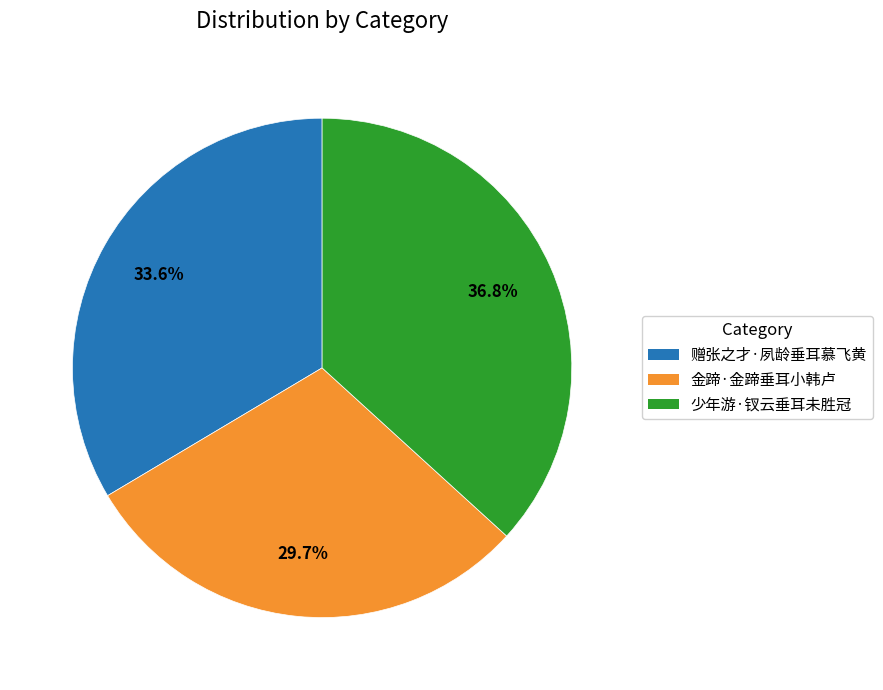

The 金蹄·金蹄垂耳小韩卢 slice represents 30% of the pie. True or false?

True